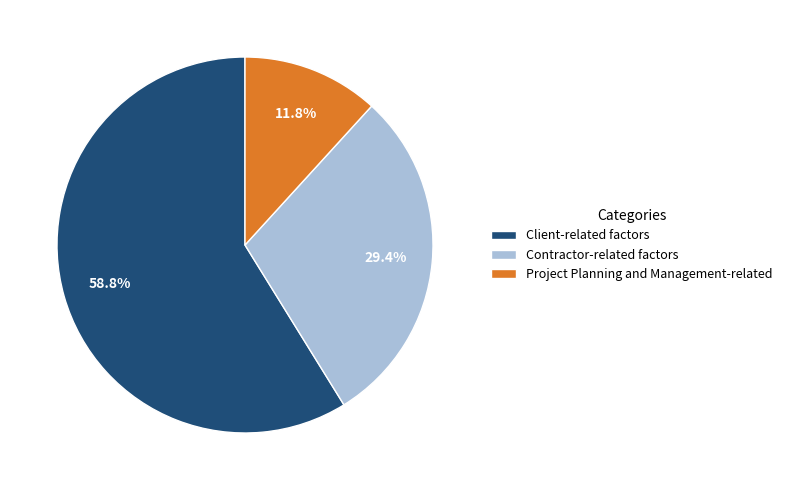

What is the smallest slice in the pie chart?

Project Planning and Management-related